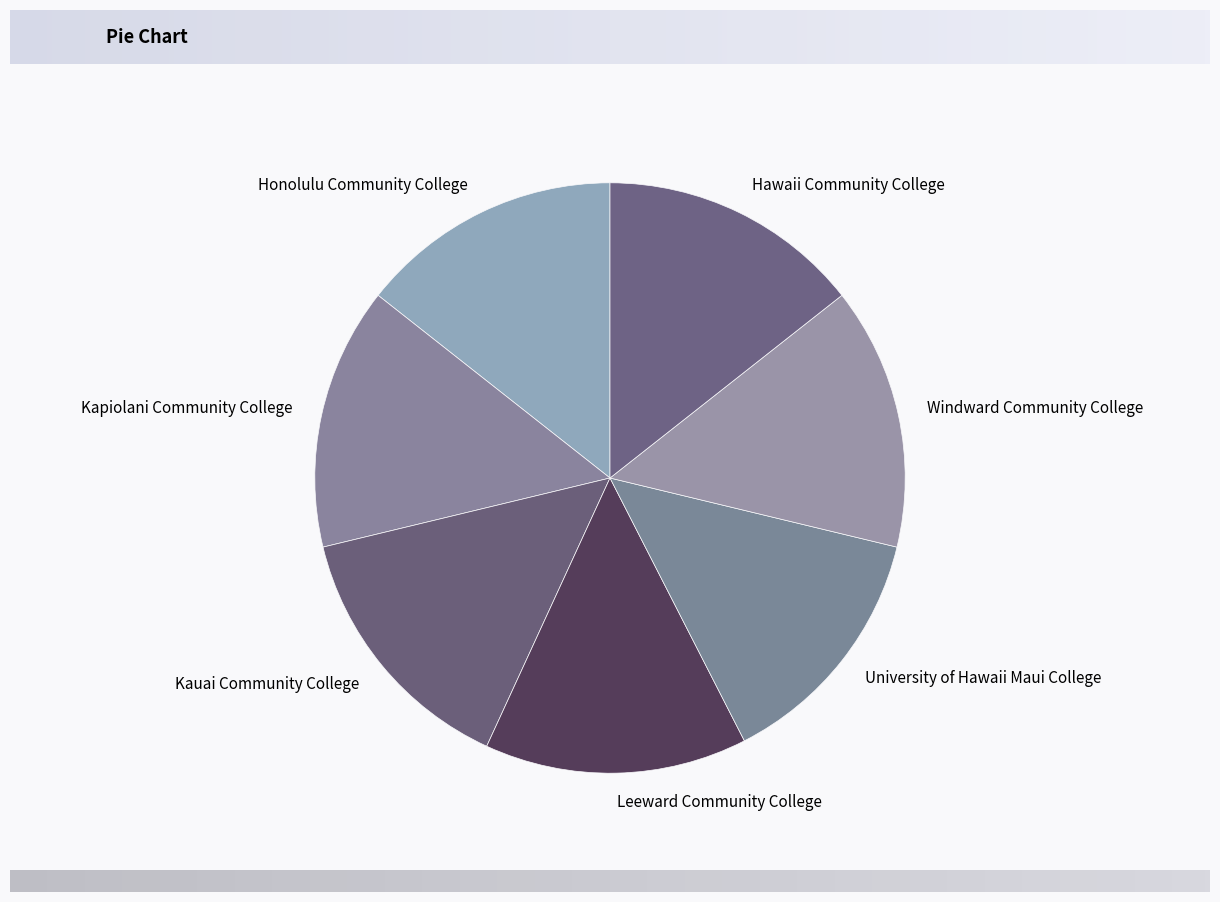

True or false: Leeward Community College accounts for 3% of the total.

False